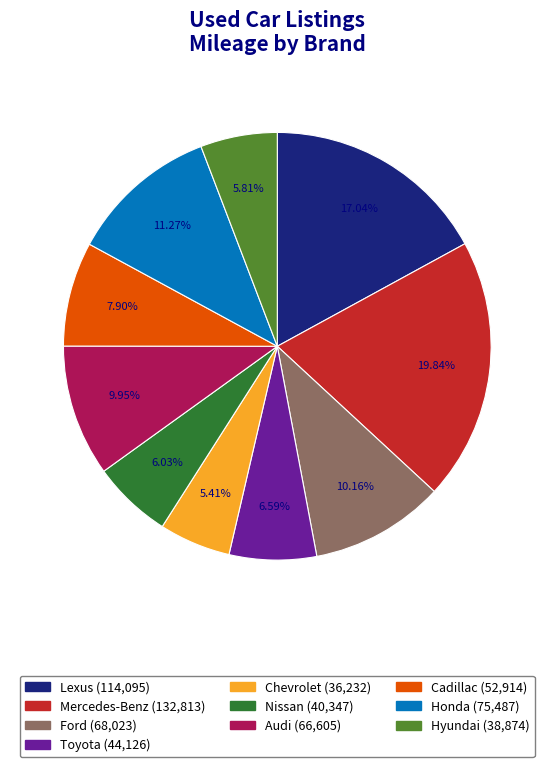

To the nearest percent, what is the average slice percentage?

10%